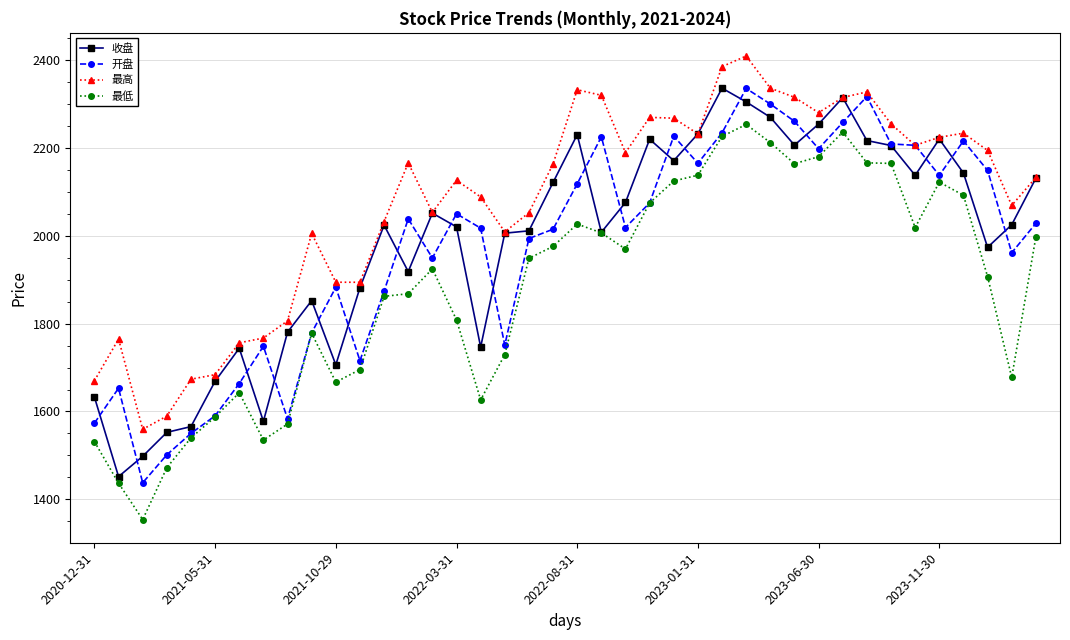

True or false: 最高 has more than 1 points higher than both neighbors.

True